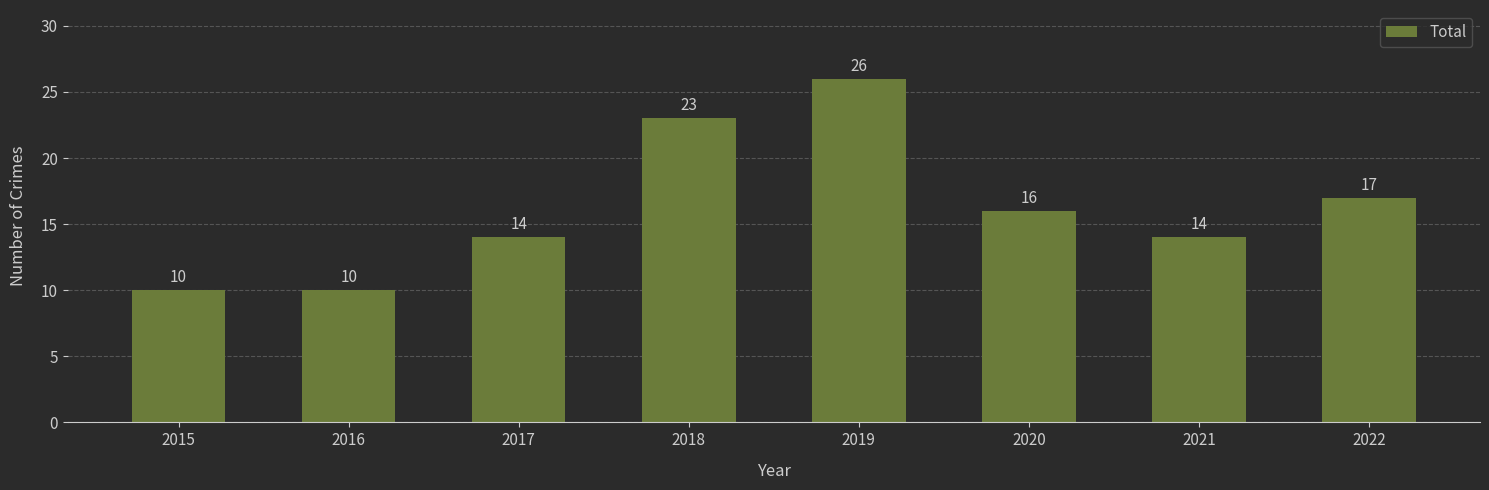

Reading left to right, transcribe all the data shown in this chart.

2015=10	2016=10	2017=14	2018=23	2019=26	2020=16	2021=14	2022=17